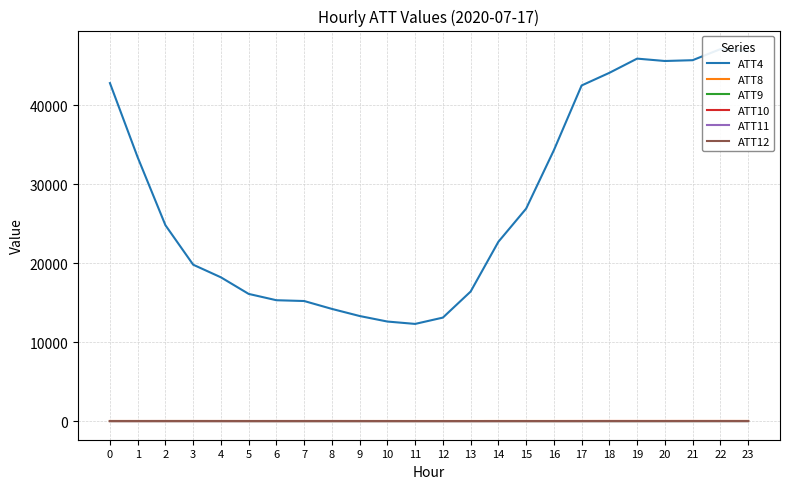

Which has a higher value, 14 or 7?

14